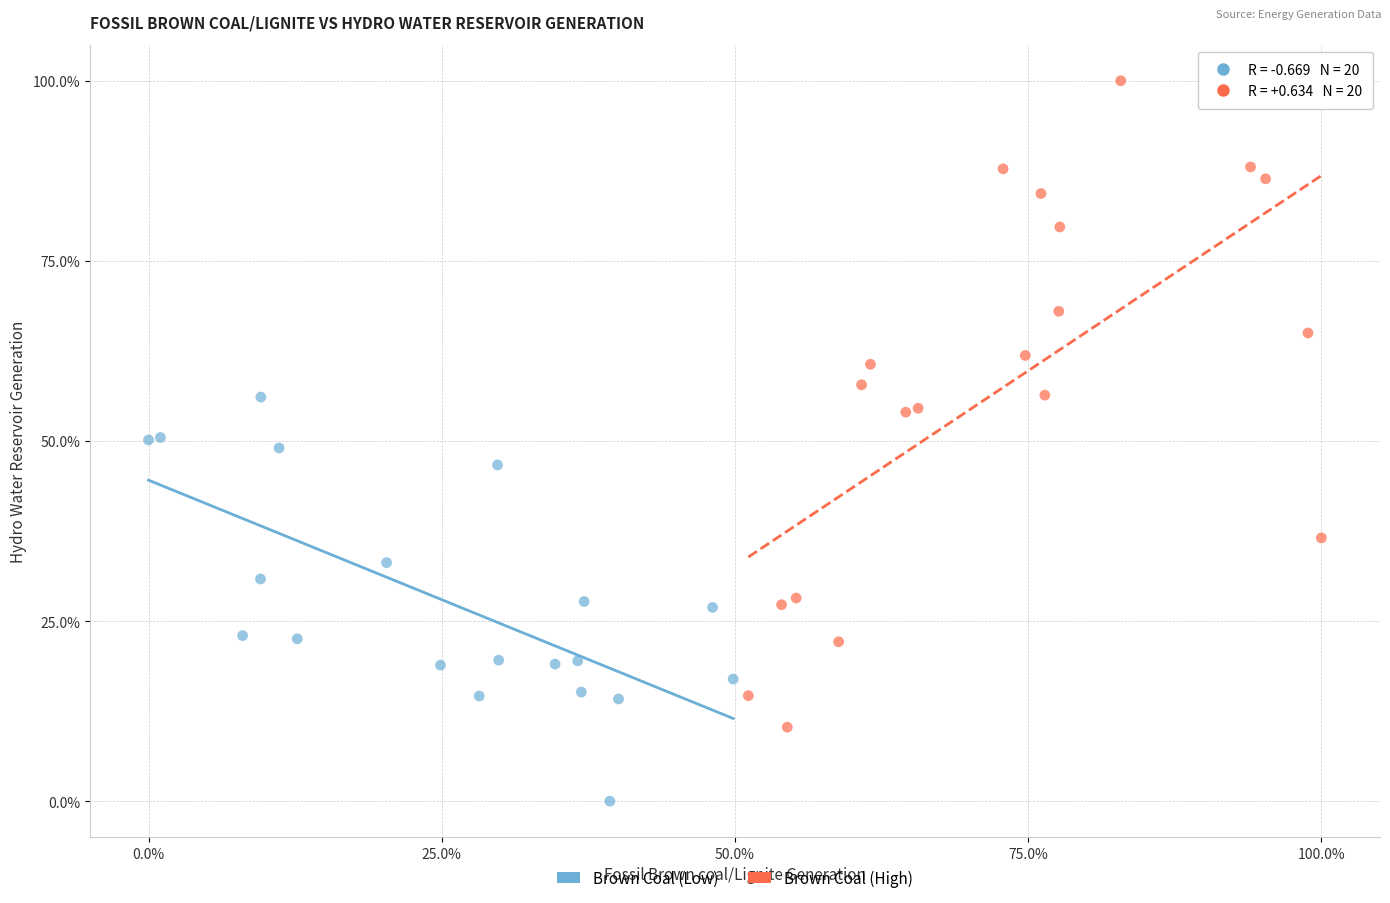

What are all the series names shown in the legend?

Brown Coal (Low), Brown Coal (High)